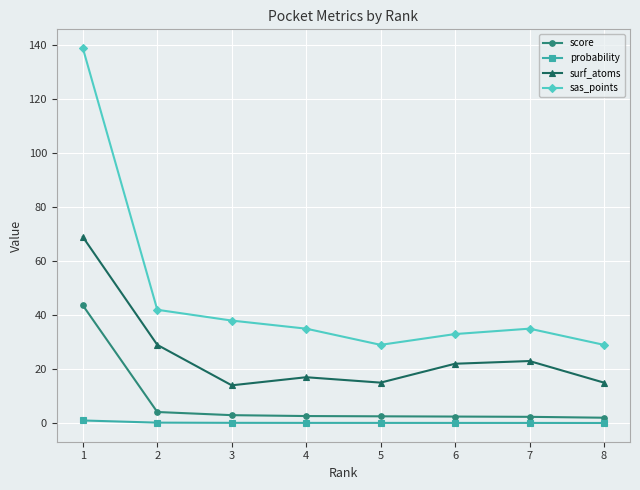

What is the lowest value of the surf_atoms series?

14.0